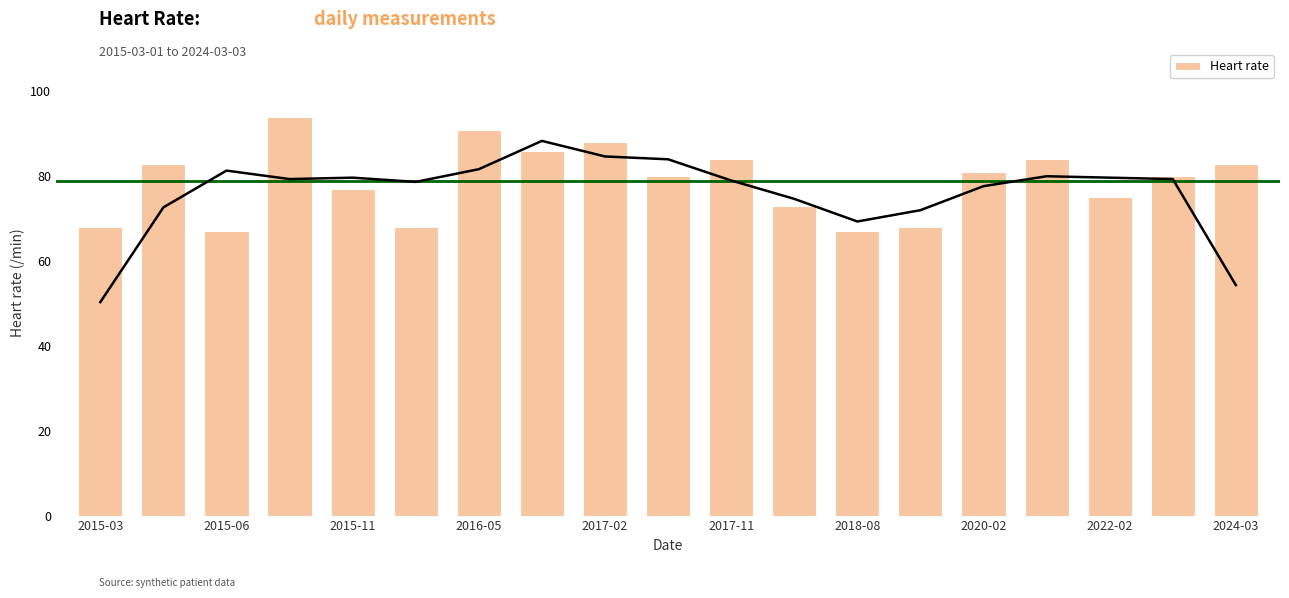

The Heart rate series shows 67 at 2018-08. True or false?

True